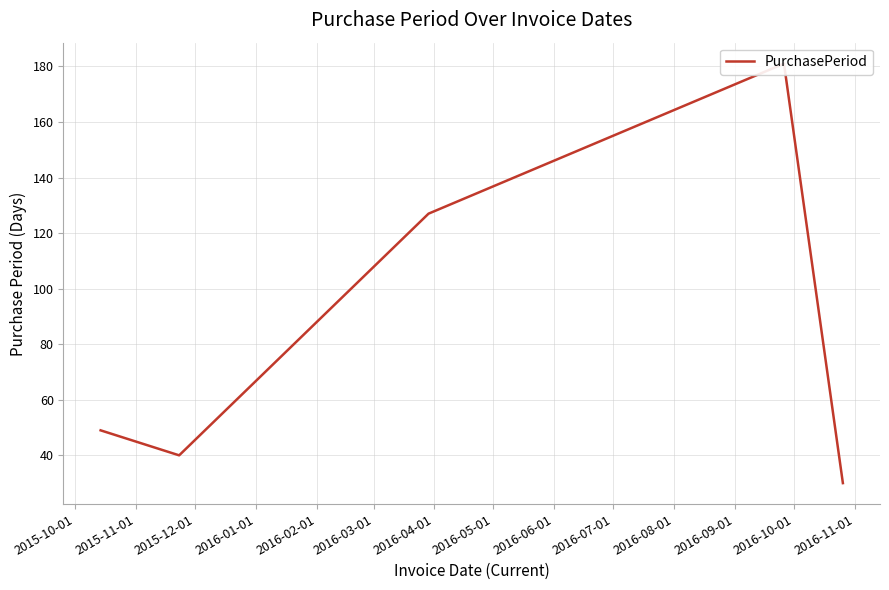

What is the sum of all values?

427